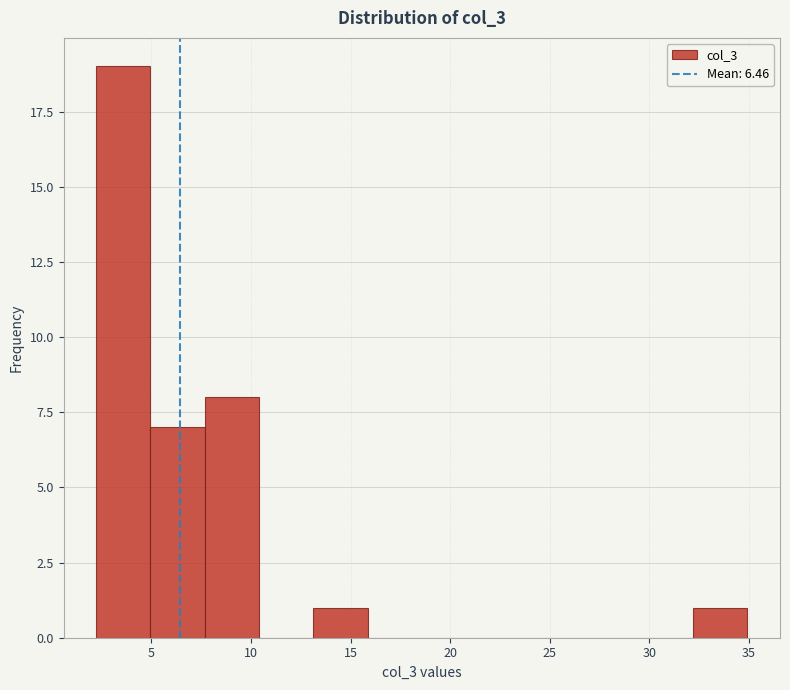

Over which range of the x-axis is the bar tallest?

2.0 to 5.0